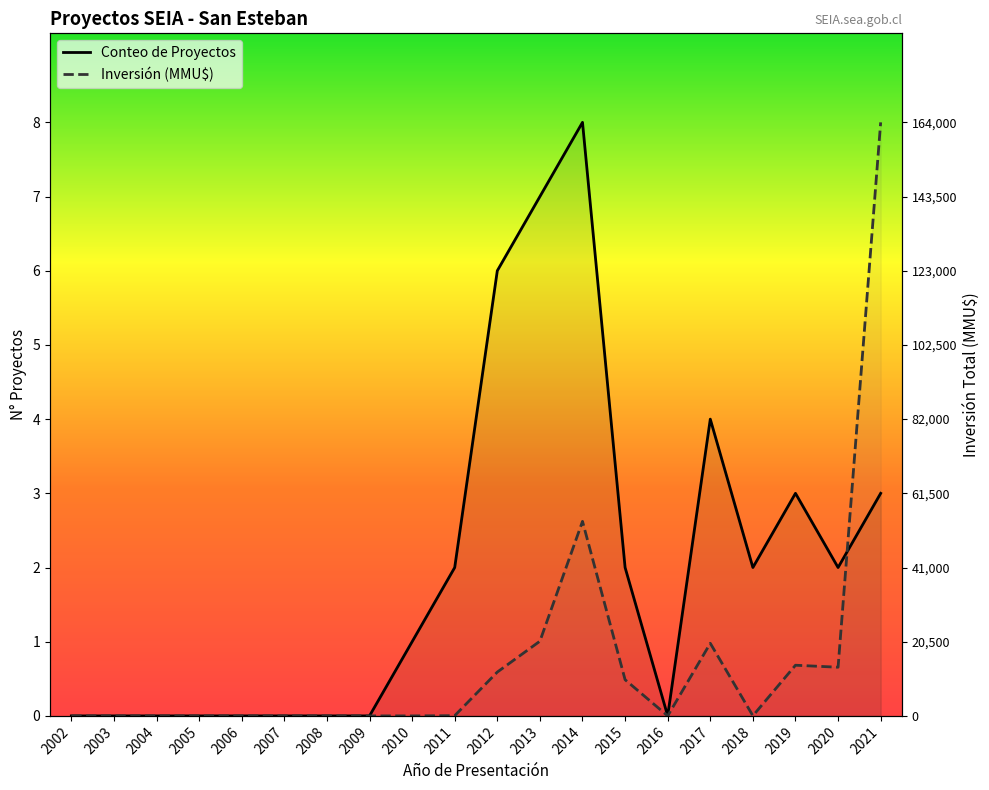

True or false: Inversión (MMU$) has more than 1 points higher than both neighbors.

True